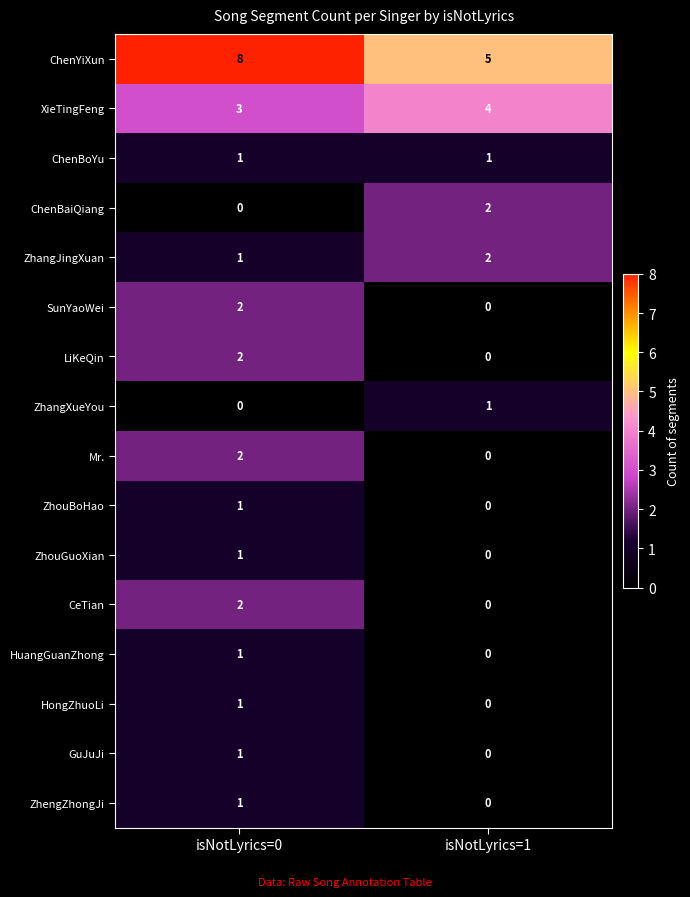

True or false: ChenBoYu has a value of 1 at isNotLyrics=1.

True